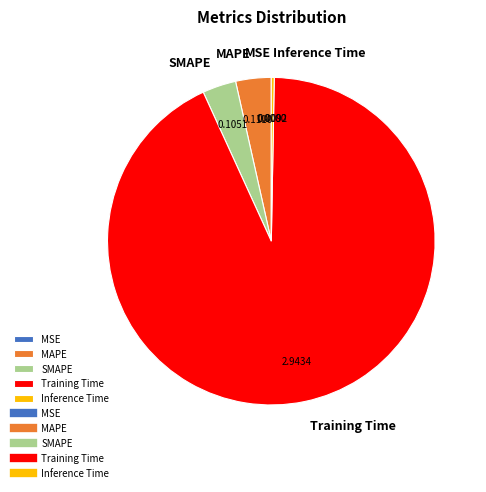

Is the sum of Inference Time and SMAPE greater than half?

No